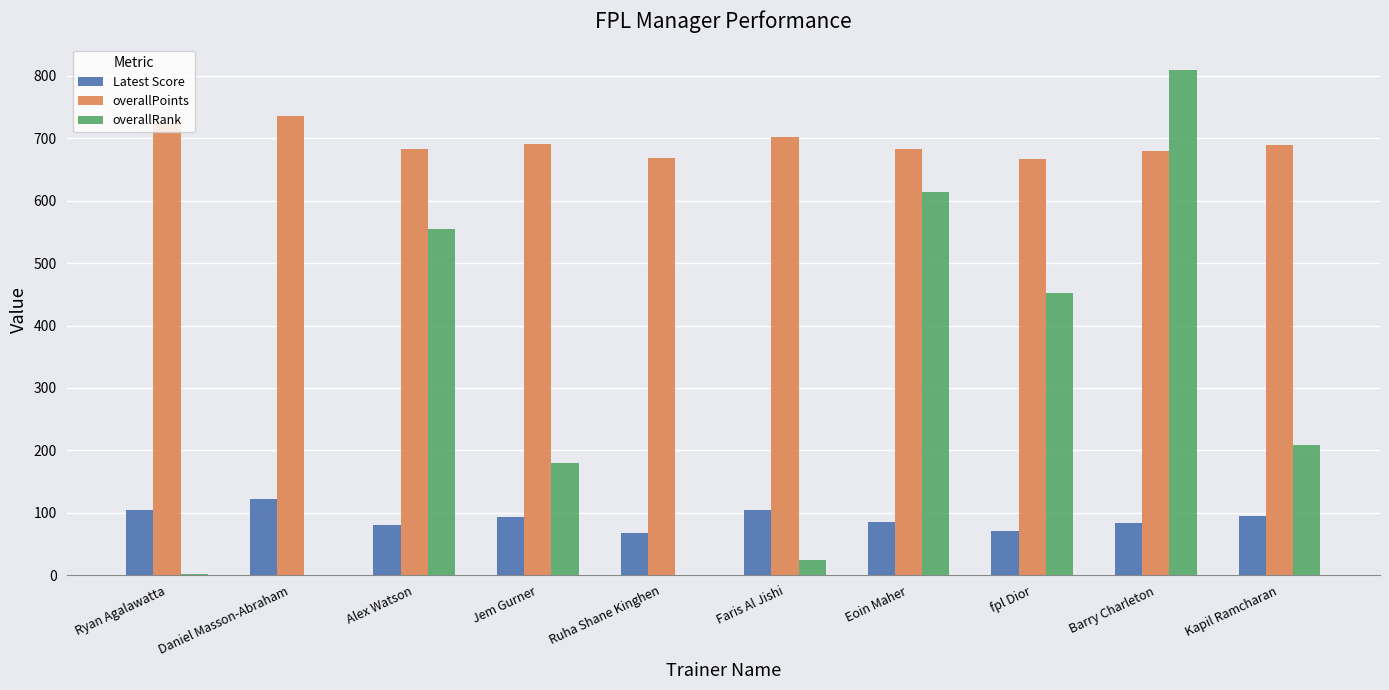

What is the sum of all overallRank values?

2847